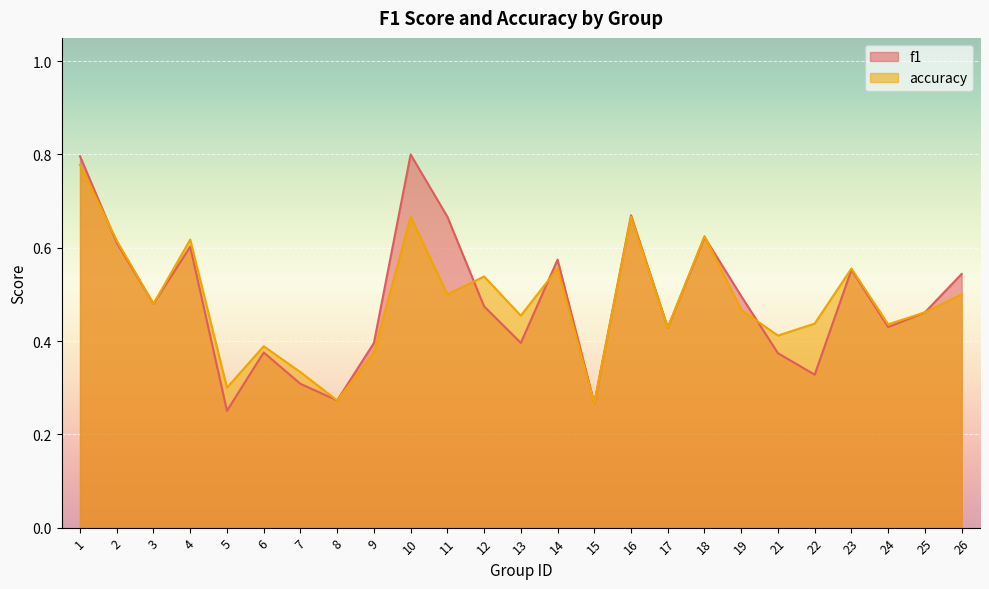

True or false: f1 has a value of 0.2 at 16.

False